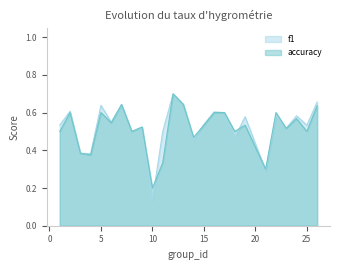

True or false: f1 has more than 0 points higher than both neighbors.

True